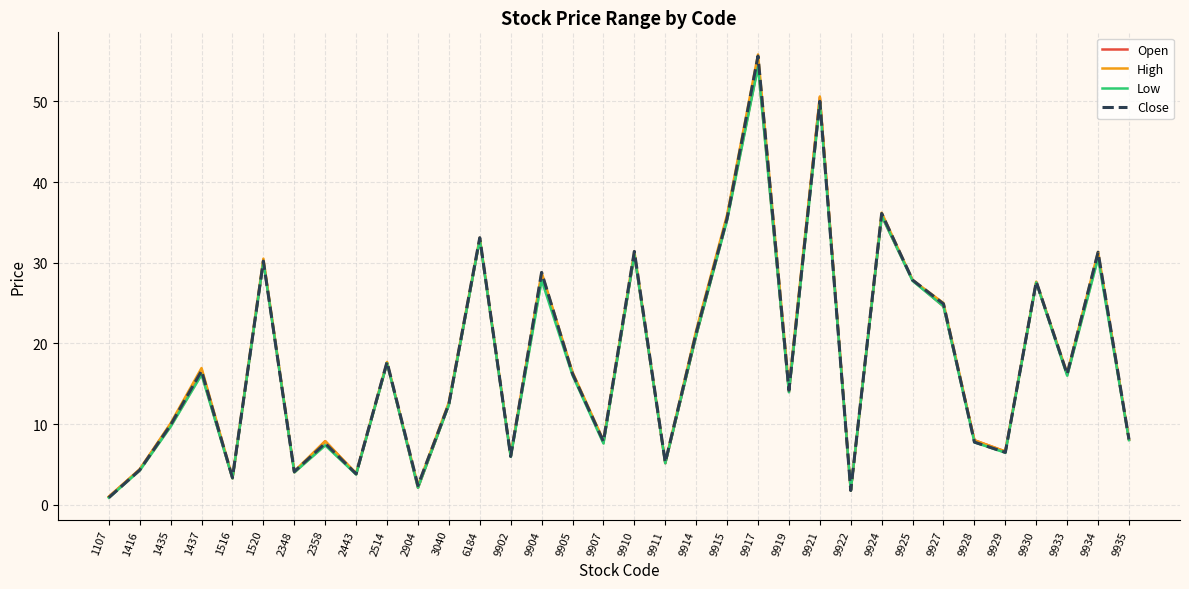

At which category does Open reach its first local valley?

1516